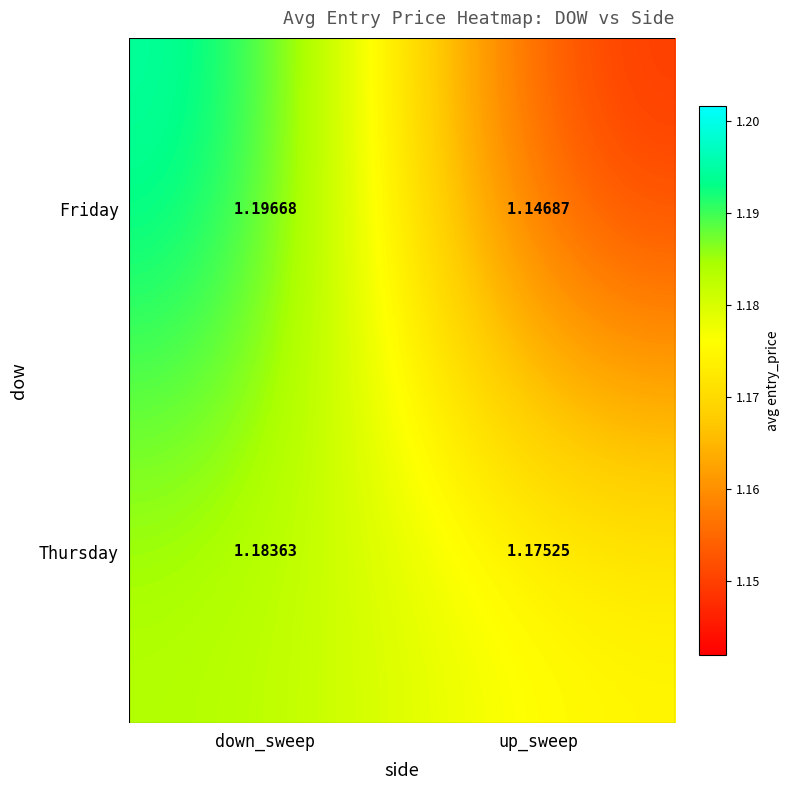

Rank the series at down_sweep from lowest to highest value.

Thursday, Friday